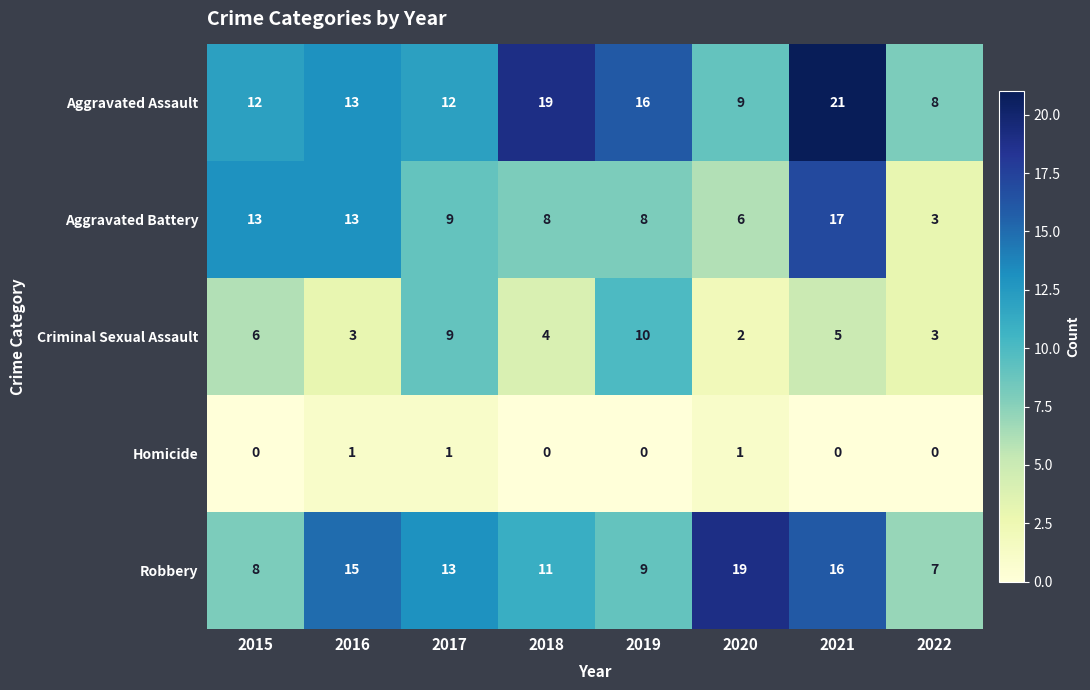

Which series has the widest spread of values?

Aggravated Battery